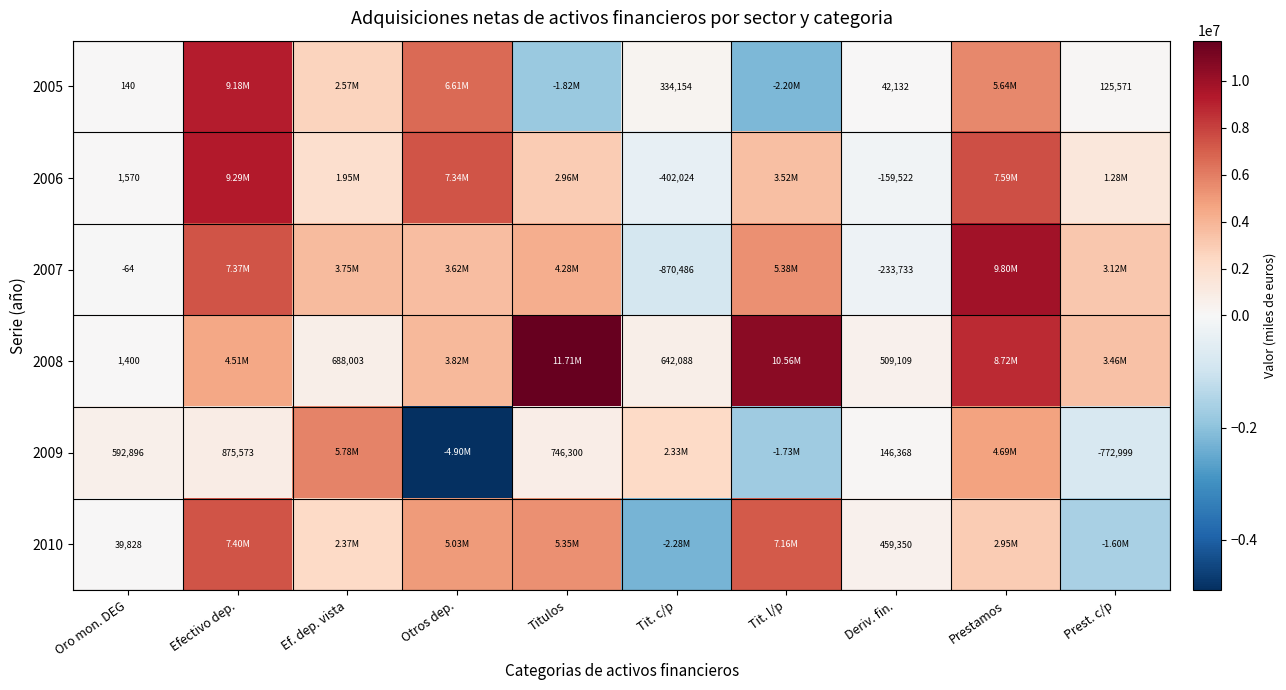

What is the sum of the 2010 values at Tit. l/p and Prest. c/p?

5562019